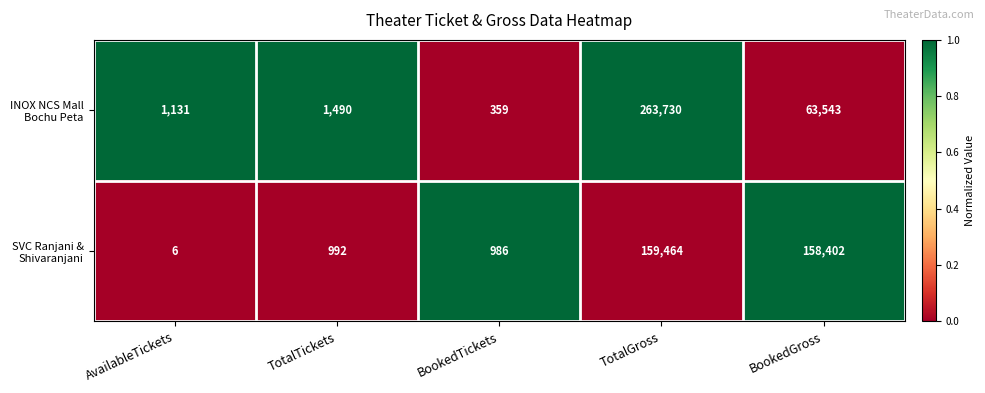

What is the difference between the highest and lowest values at BookedTickets?

627